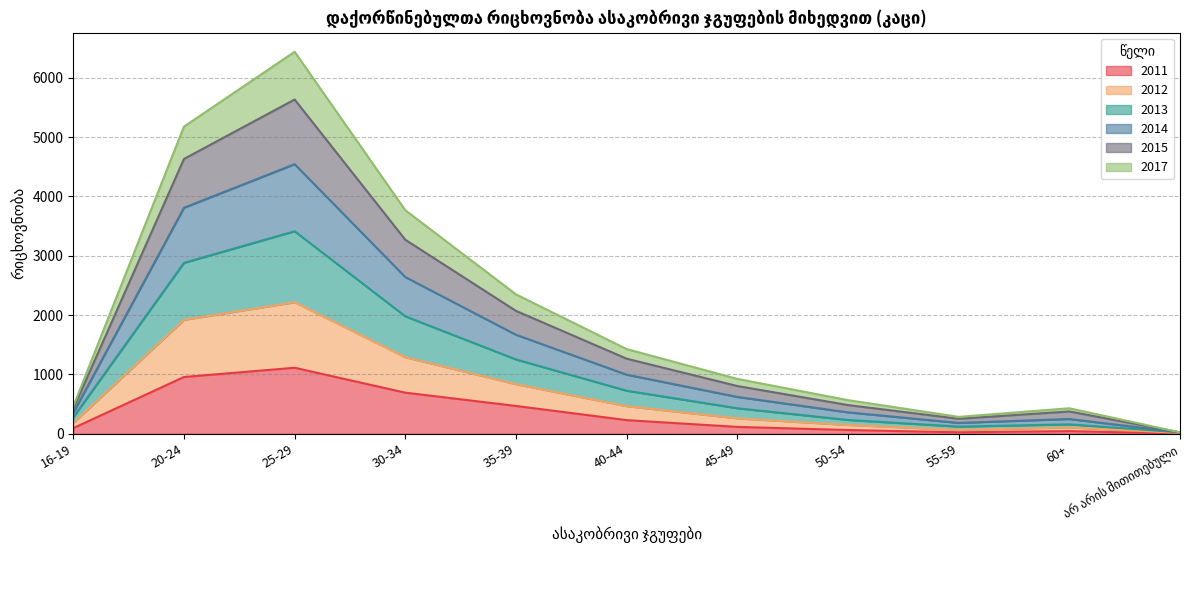

At which category is the sum across all series the highest?

25-29